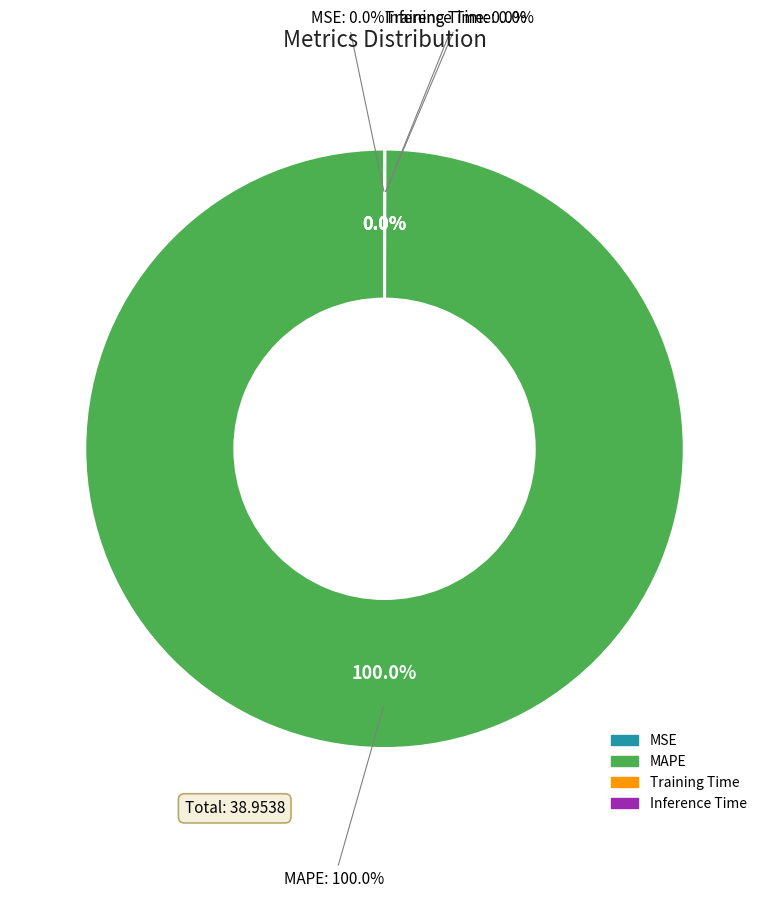

Which category has the smallest portion of the pie?

MSE